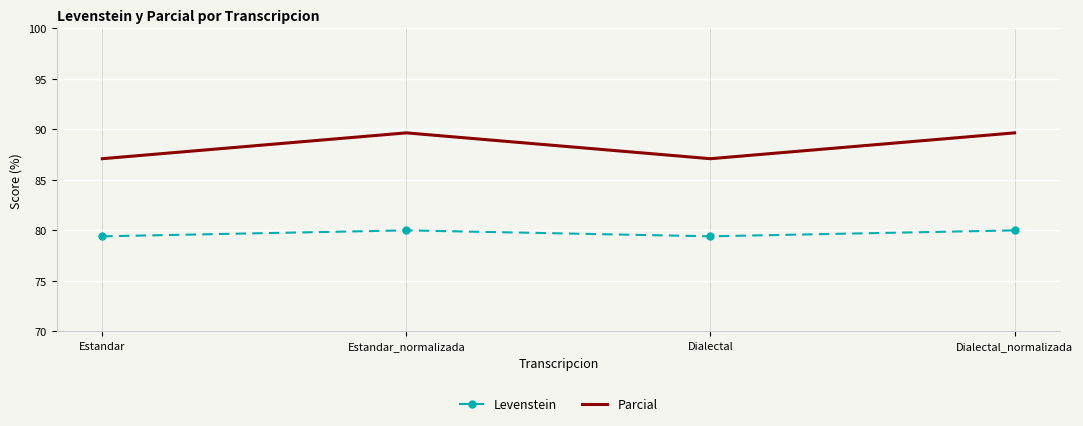

Is the value of Parcial at Dialectal greater than the value of Levenstein at Dialectal?

Yes